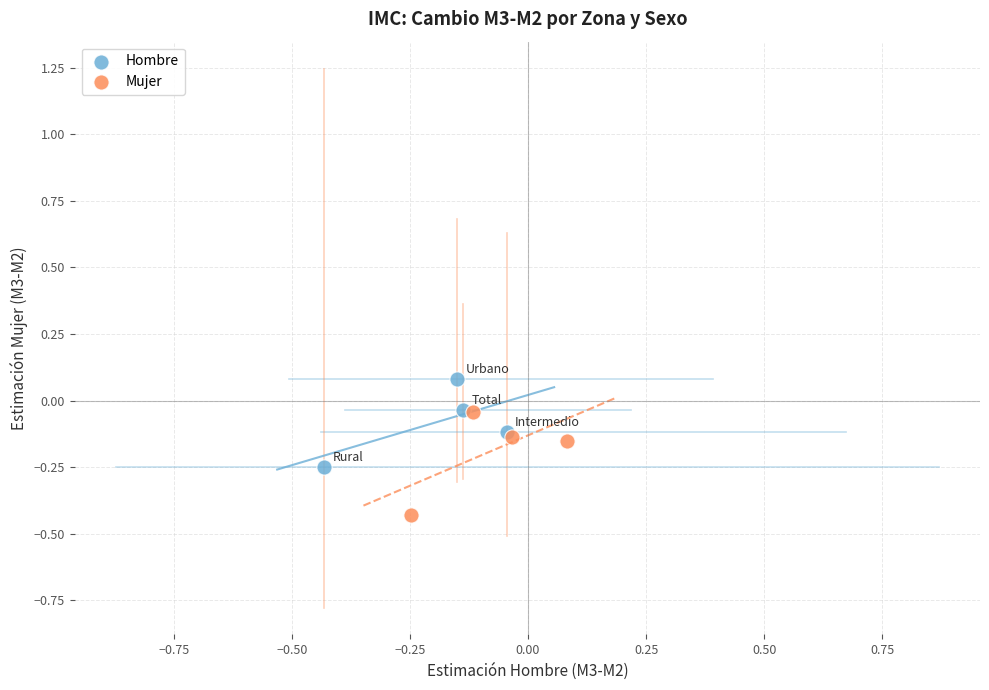

Which series reaches the minimum Y coordinate?

Mujer